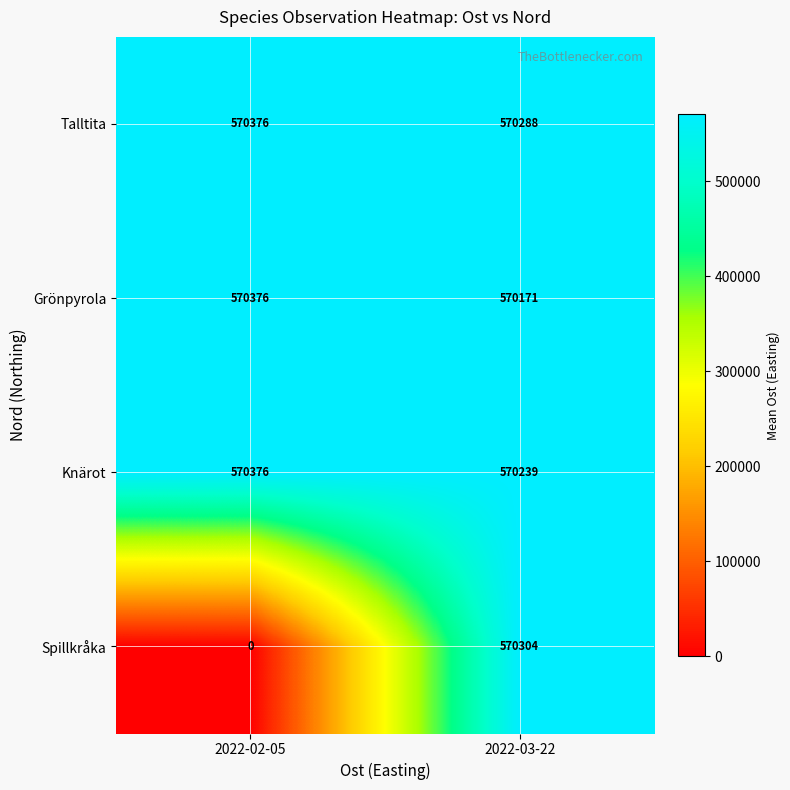

List the labels in order of Knärot value, largest first.

2022-02-05, 2022-03-22